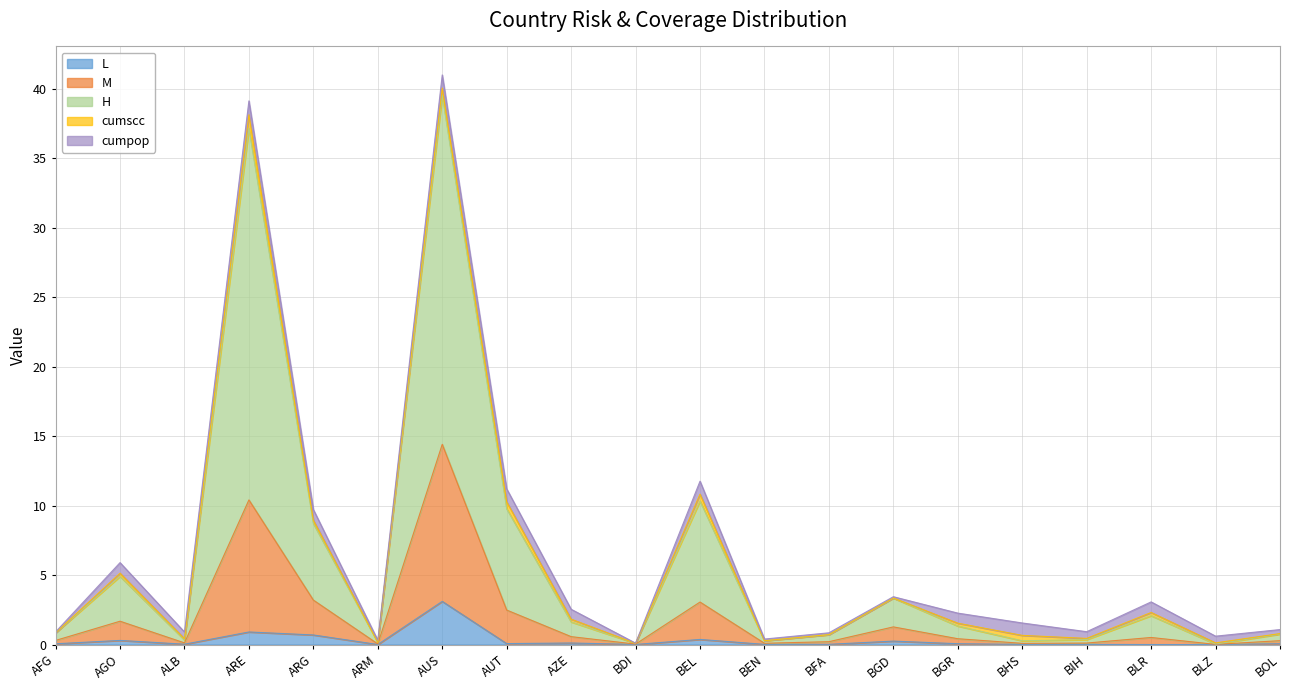

Which category has the highest value in the L series?

AUS